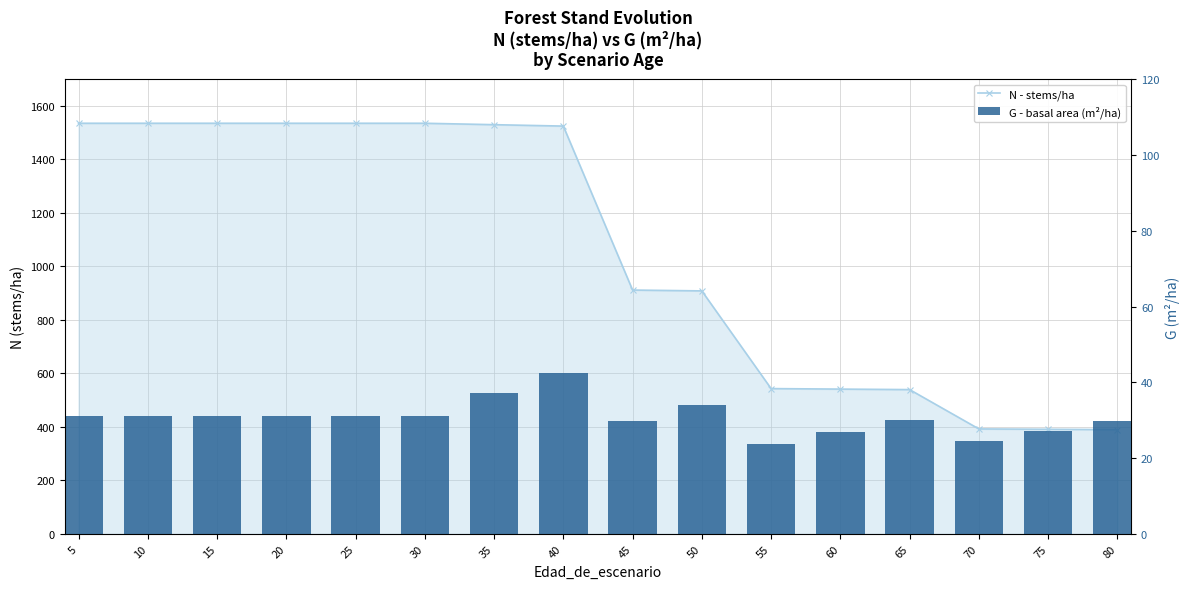

Which category has the lowest value in the N - stems/ha series?

80